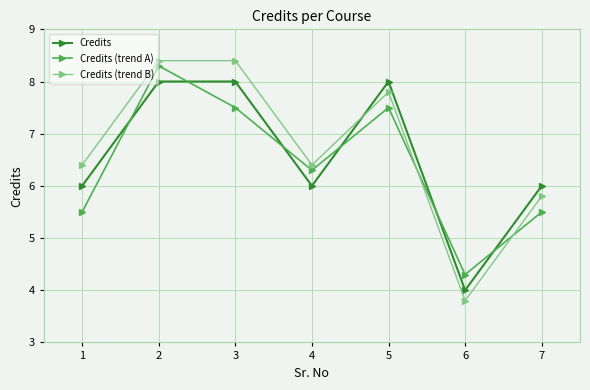

Rank the series at 3 from highest to lowest value.

Credits (trend B), Credits, Credits (trend A)